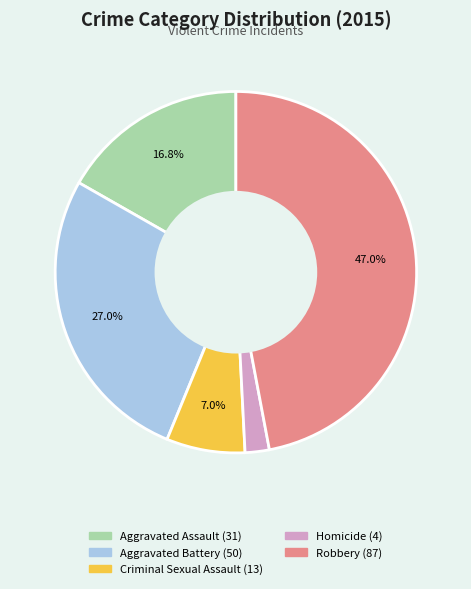

Does any single category account for the majority?

No